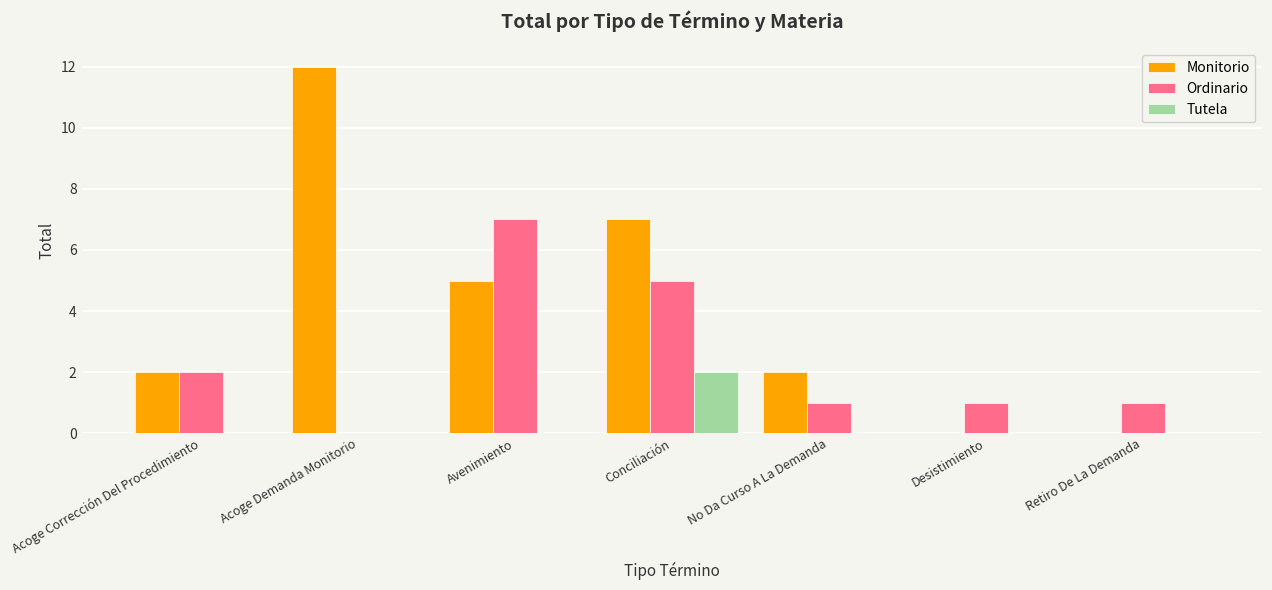

Reading left to right, what are all the values shown in this chart?

Monitorio: 2	12	5	7	2	0	0
Ordinario: 2	0	7	5	1	1	1
Tutela: 0	0	0	2	0	0	0